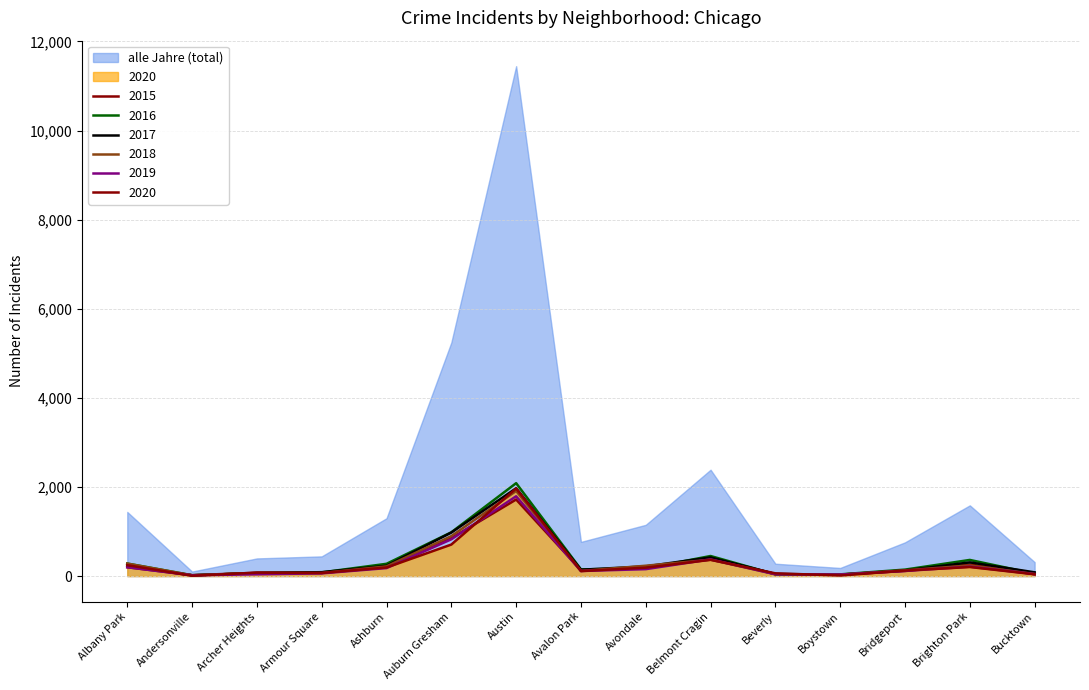

What is the sum of the 2016 values at Avondale and Archer Heights?

237